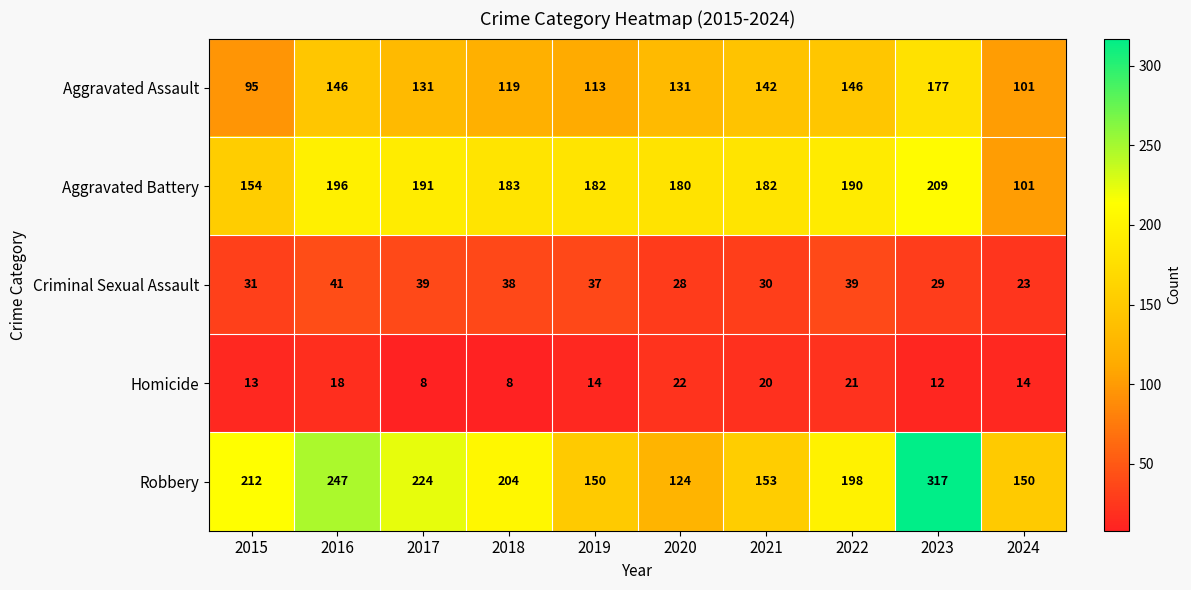

What is the total value across all series at 2024?

389